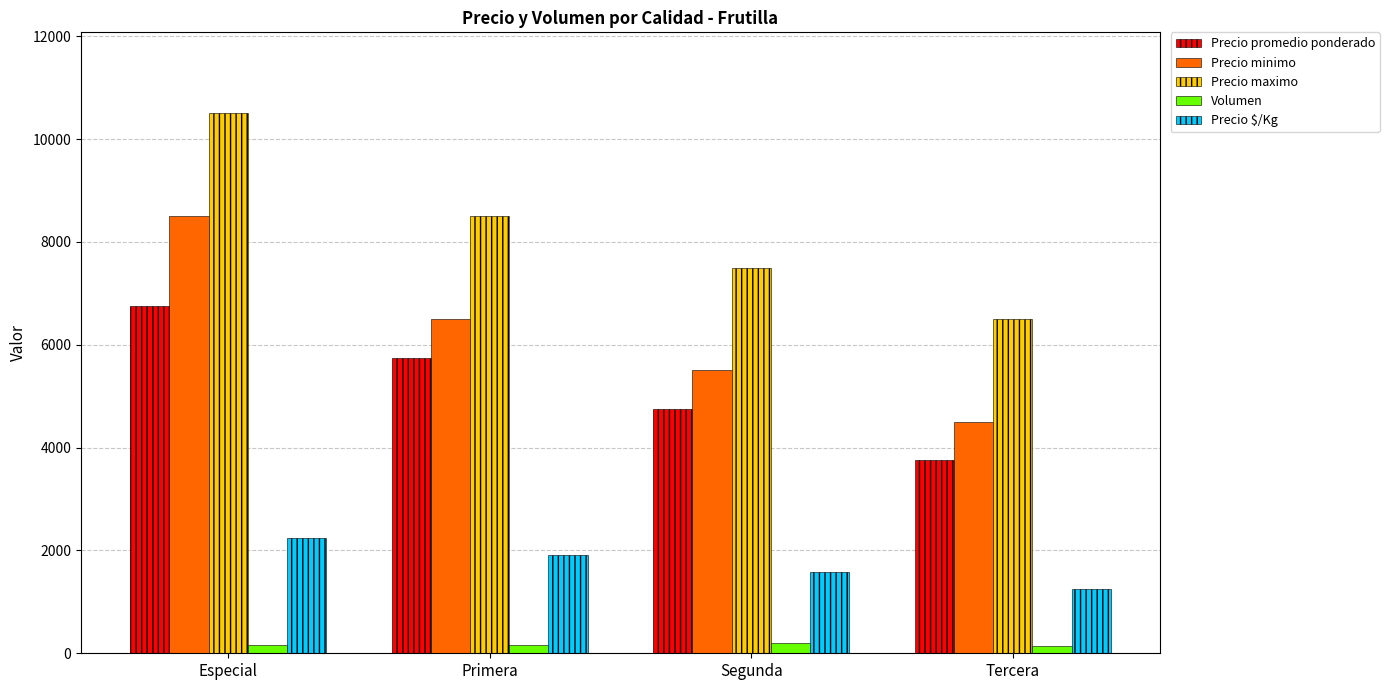

What is the total value across all series at Primera?

22827